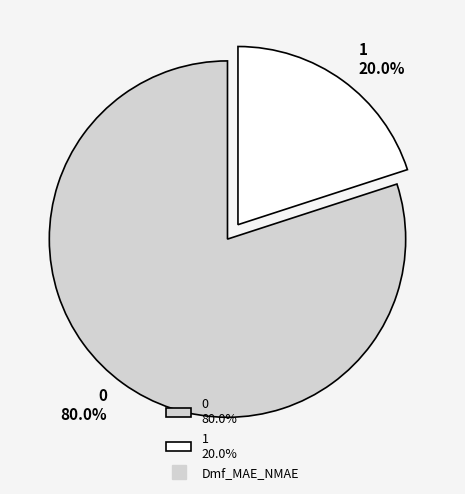

Is there any slice that represents more than half of the pie?

Yes